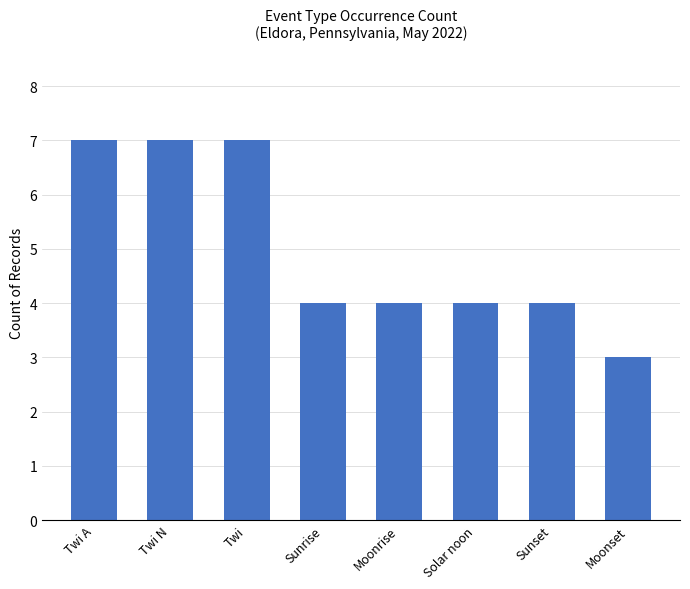

What position from the right is Twi A?

8